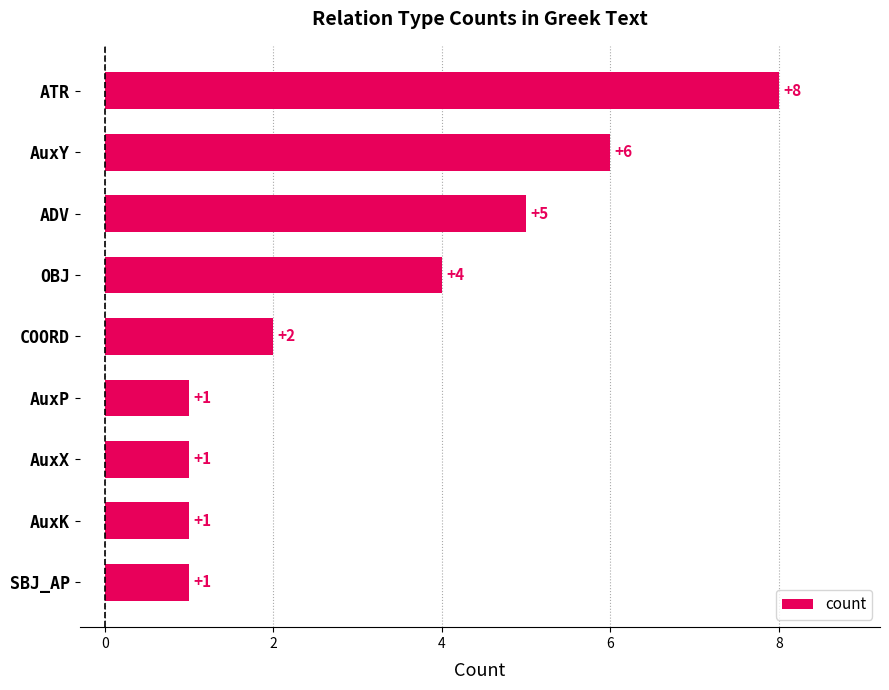

At which label is the value closest to 4?

OBJ